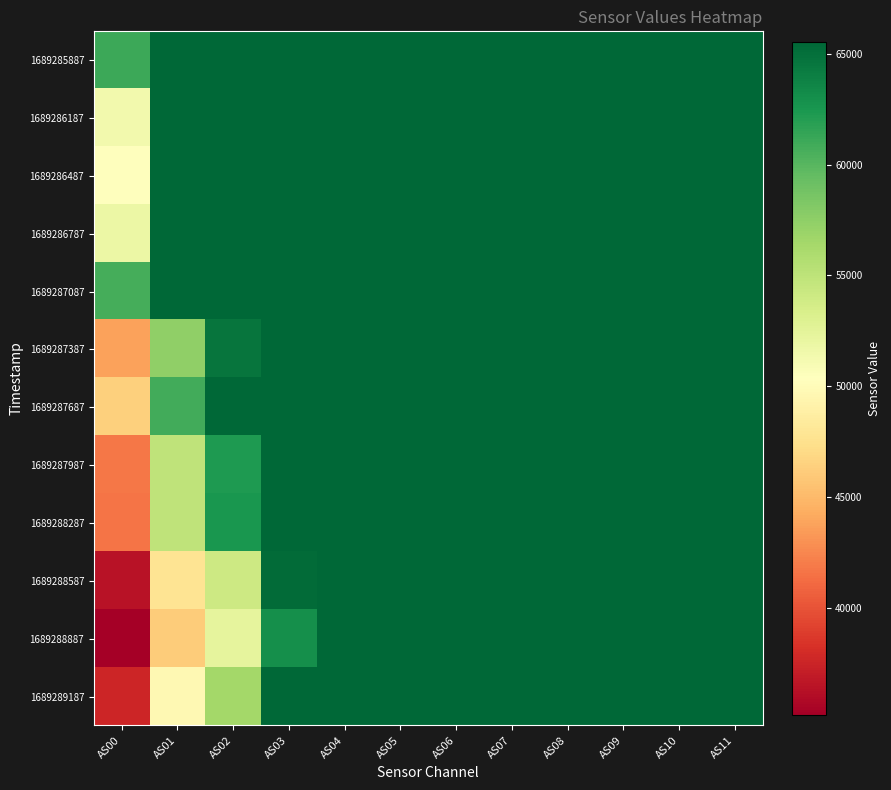

At how many categories does at least one series exceed 36685?

12